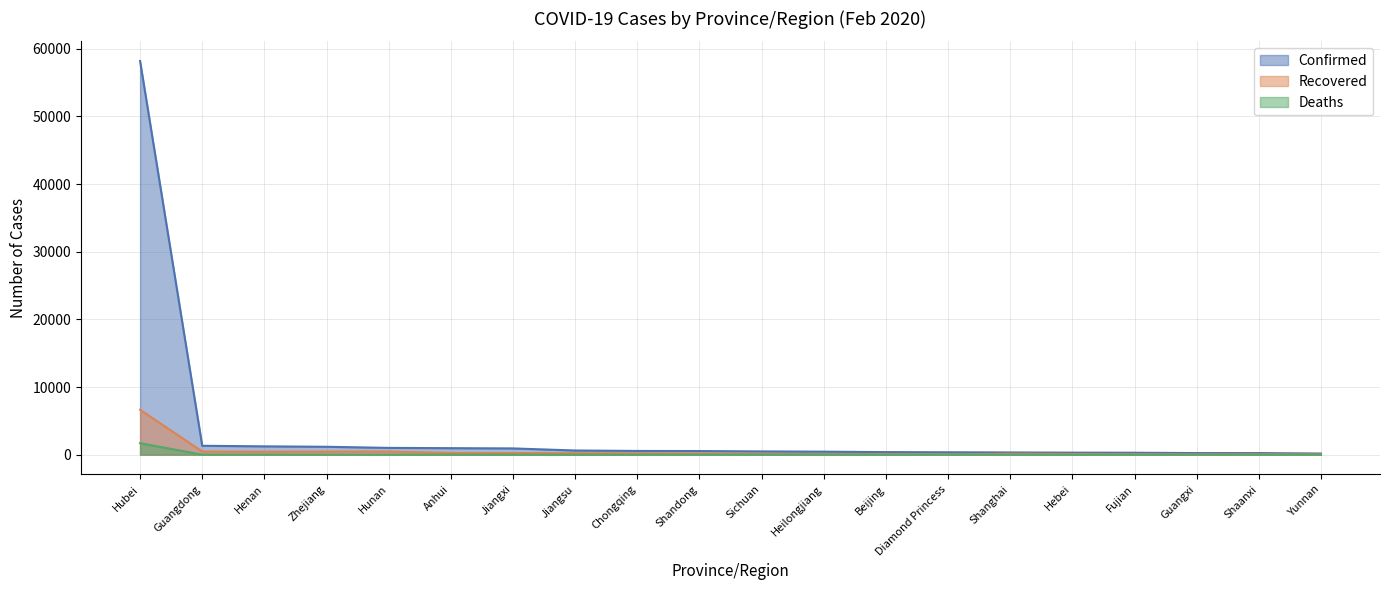

Reading left to right, list all the values displayed in this chart.

Confirmed: Hubei=58182	Guangdong=1316	Henan=1231	Zhejiang=1167	Hunan=1004	Anhui=962	Jiangxi=925	Jiangsu=617	Chongqing=551	Shandong=537	Sichuan=481	Heilongjiang=445	Beijing=380	Diamond Princess=355	Shanghai=328	Hebei=300	Fujian=287	Guangxi=237	Shaanxi=236	Yunnan=171
Recovered: Hubei=6639	Guangdong=465	Henan=440	Zhejiang=456	Hunan=464	Anhui=255	Jiangxi=240	Jiangsu=218	Chongqing=207	Shandong=173	Sichuan=131	Heilongjiang=79	Beijing=108	Diamond Princess=0	Shanghai=140	Hebei=105	Fujian=82	Guangxi=49	Shaanxi=71	Yunnan=42
Deaths: Hubei=1696	Guangdong=2	Henan=13	Zhejiang=0	Hunan=3	Anhui=6	Jiangxi=1	Jiangsu=0	Chongqing=5	Shandong=2	Sichuan=3	Heilongjiang=11	Beijing=4	Diamond Princess=0	Shanghai=1	Hebei=3	Fujian=0	Guangxi=2	Shaanxi=0	Yunnan=0